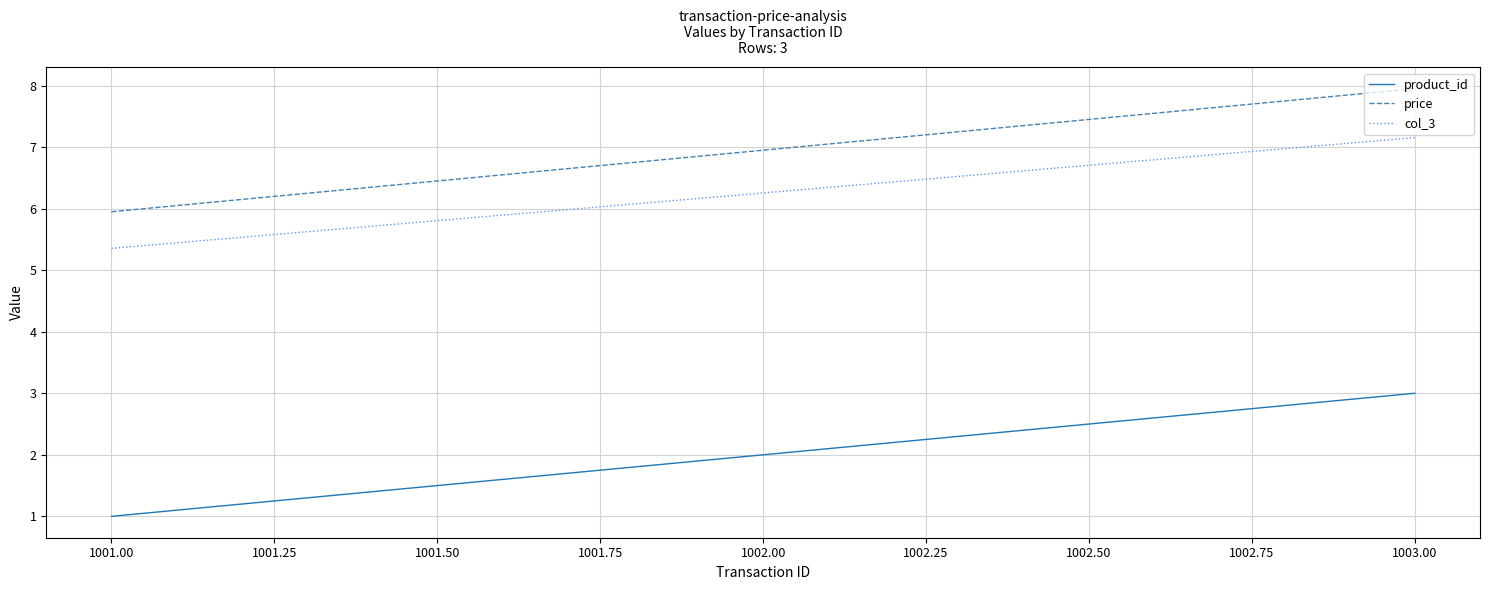

Does the chart have visible grid lines?

Yes